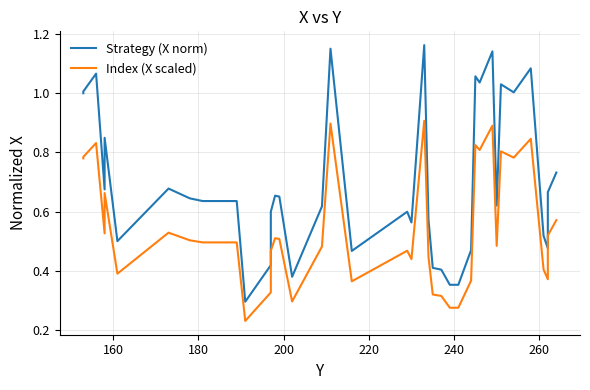

How many data points does each series have?

40